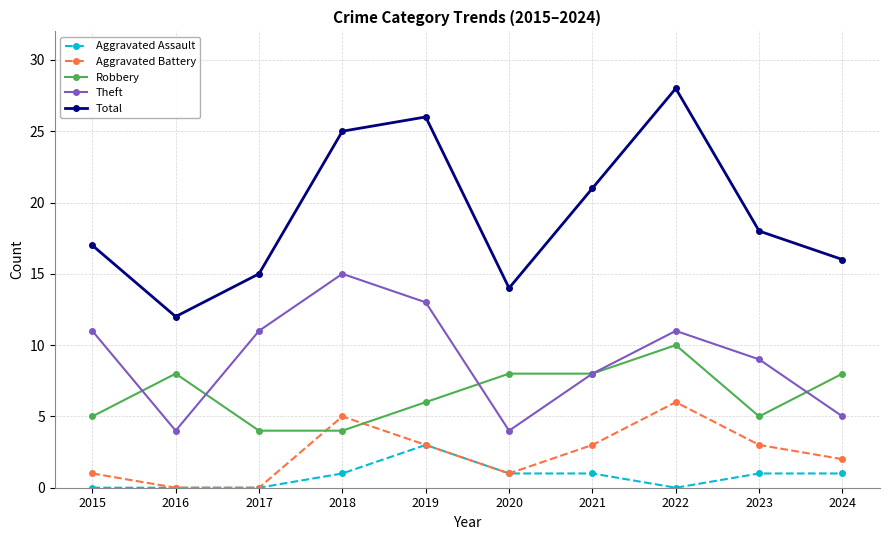

Does the chart display data point markers on the line(s)?

Yes